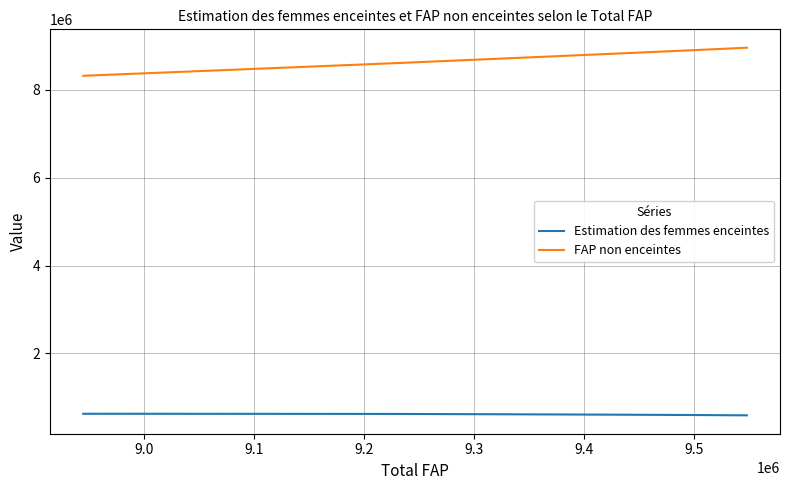

At how many categories does at least one series exceed 1750454?

10